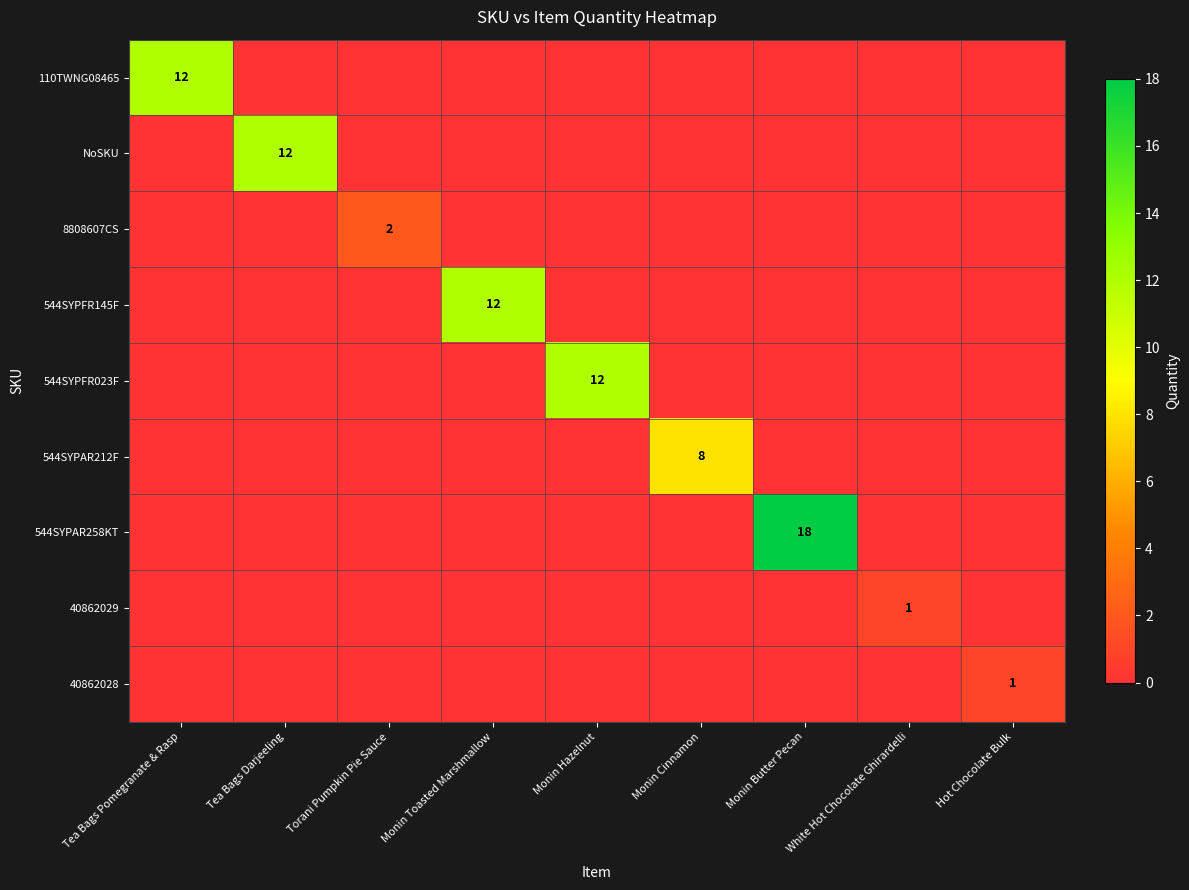

Which category has the highest value across all series?

Monin Butter Pecan